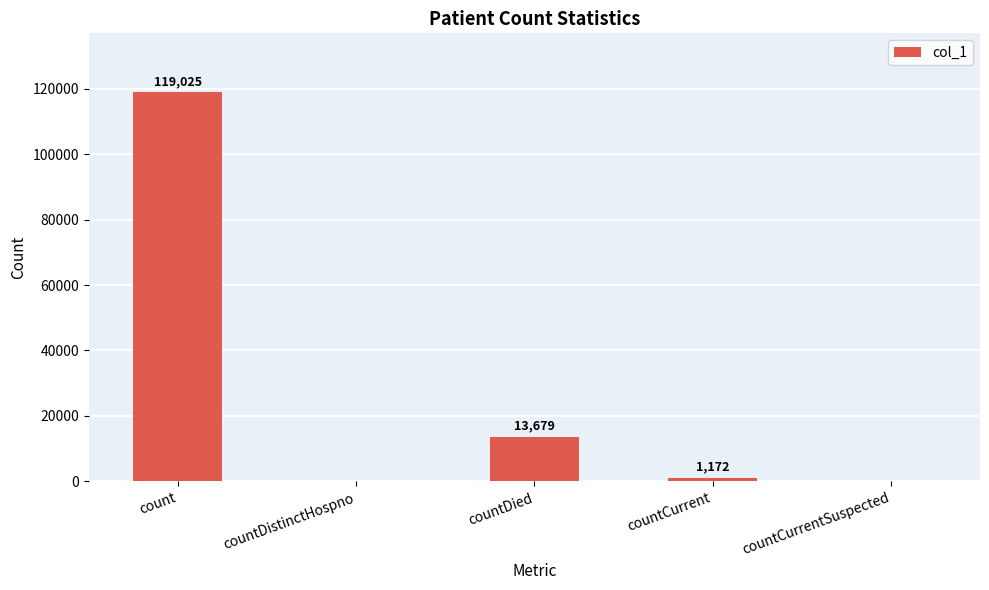

Are the bars grouped side by side (vs. stacked)?

No